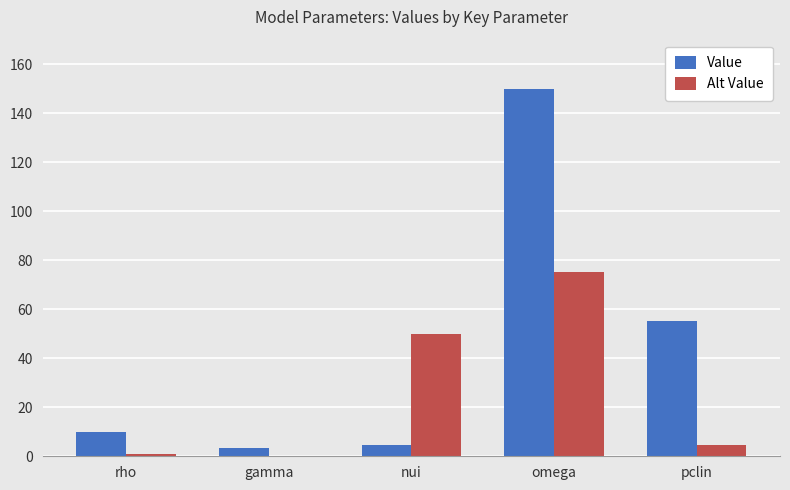

At which label does Alt Value first exceed 4?

nui